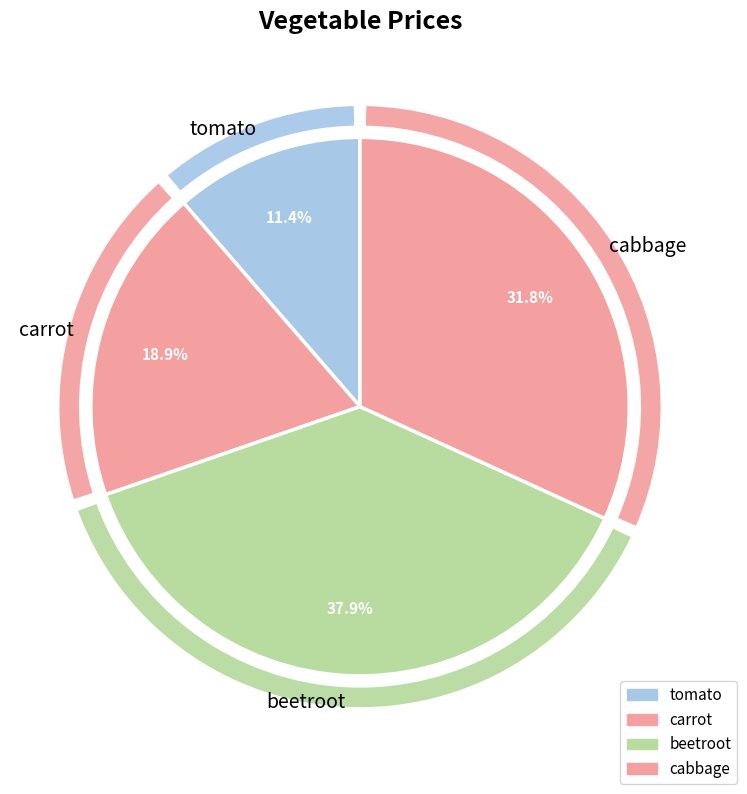

To the nearest percent, what is the combined percentage of tomato and beetroot?

49%